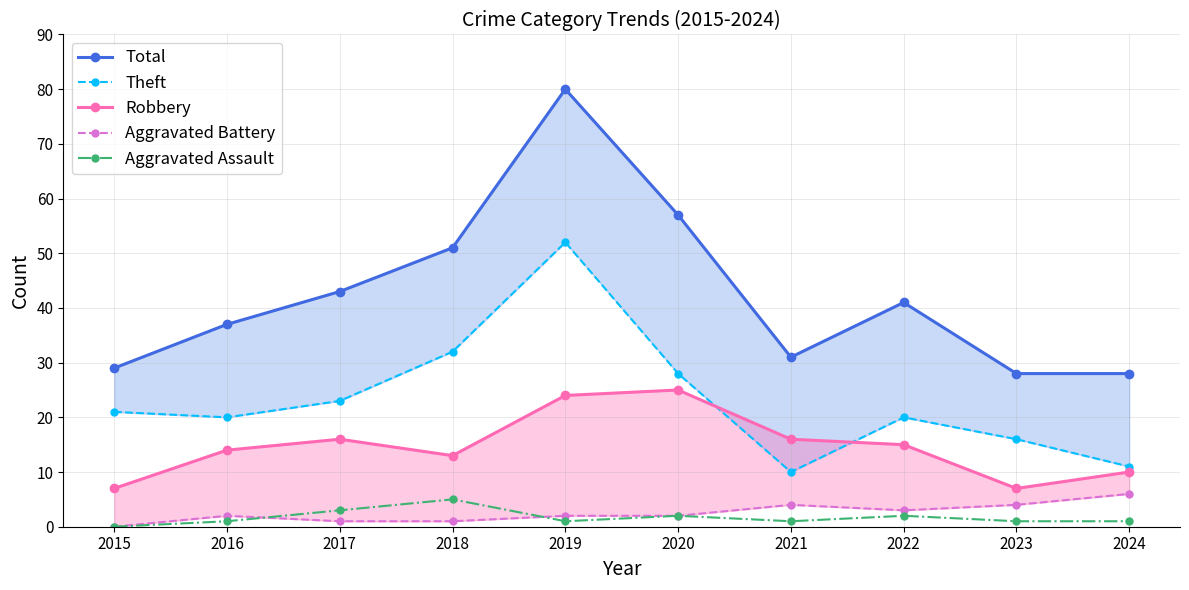

How many interior local peaks does the Robbery series have?

2